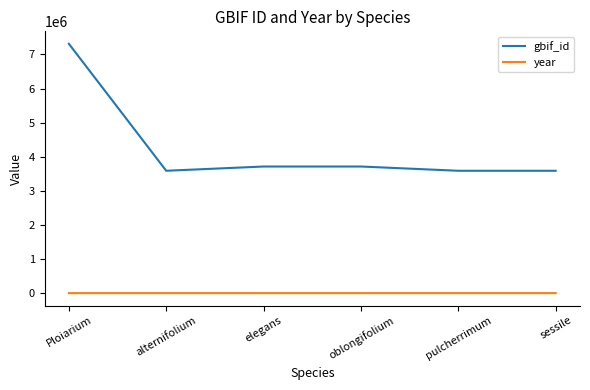

How many categories are shown in the chart?

6